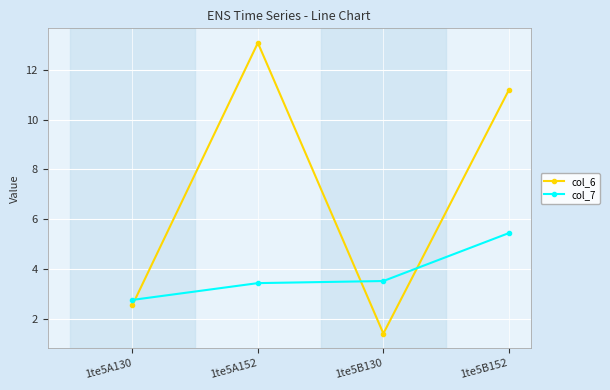

Where is col_6 nearest to the value 7?

1te5B152